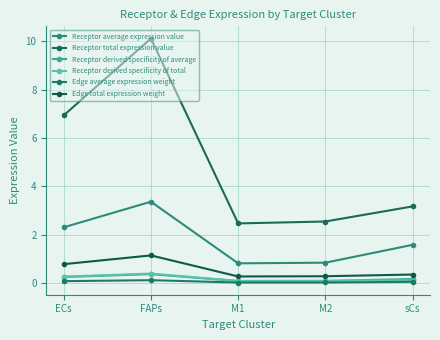

Which series has the widest spread of values?

Receptor total expression value